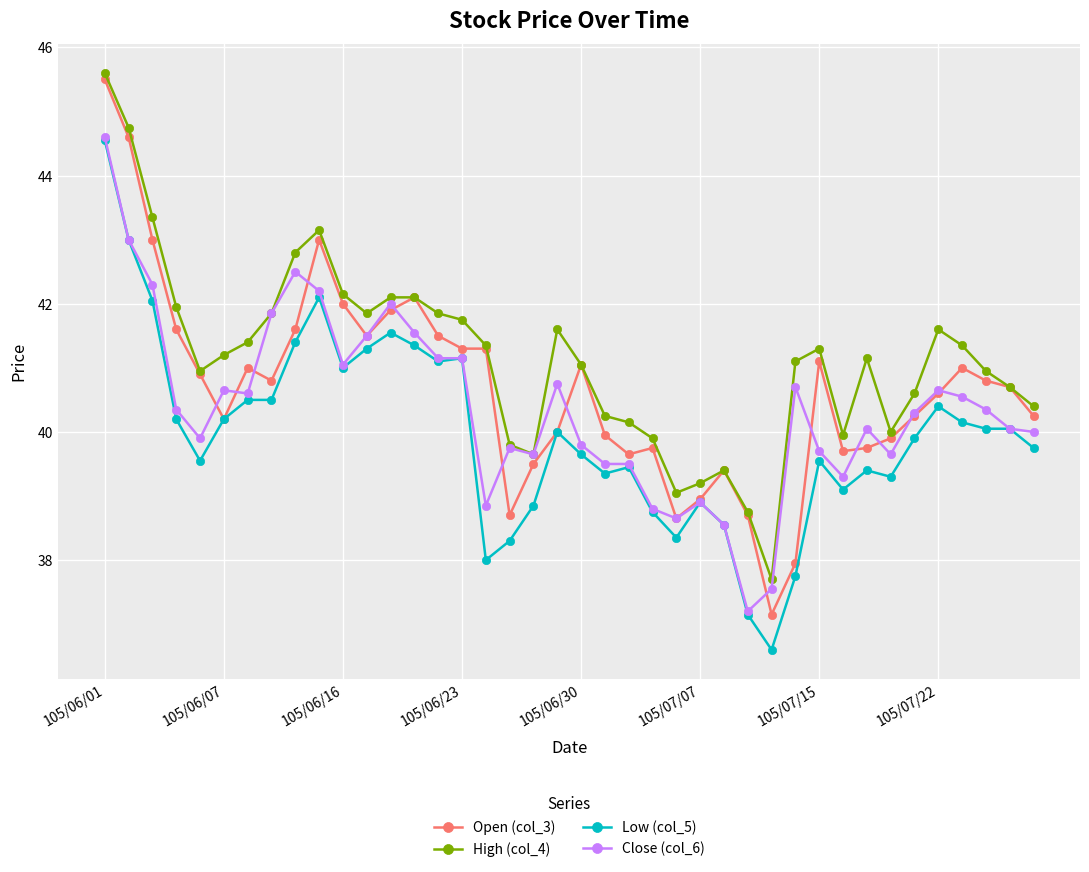

Which series has the widest spread of values?

Open (col_3)